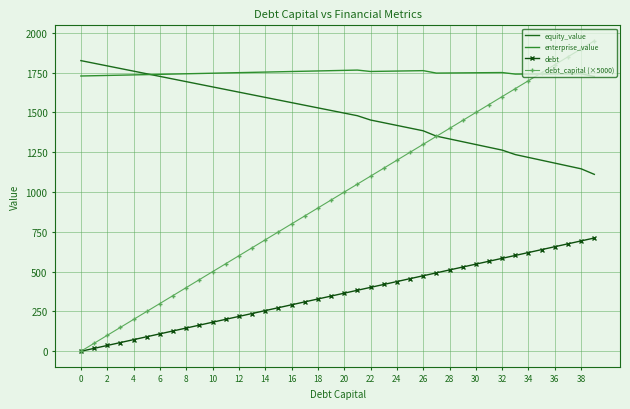

List the series in order of their overall mean, lowest first.

debt, debt_capital (×5000), equity_value, enterprise_value